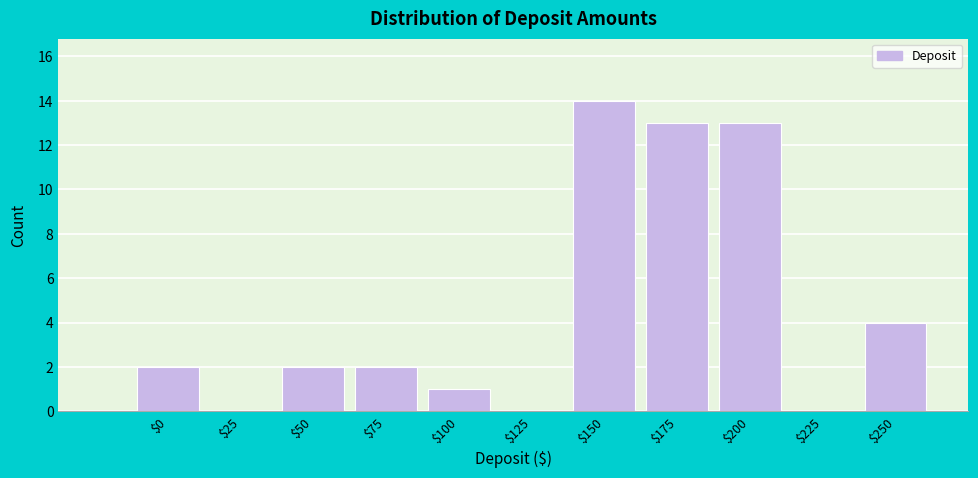

The chart shows a value of 13 at $200. True or false?

True